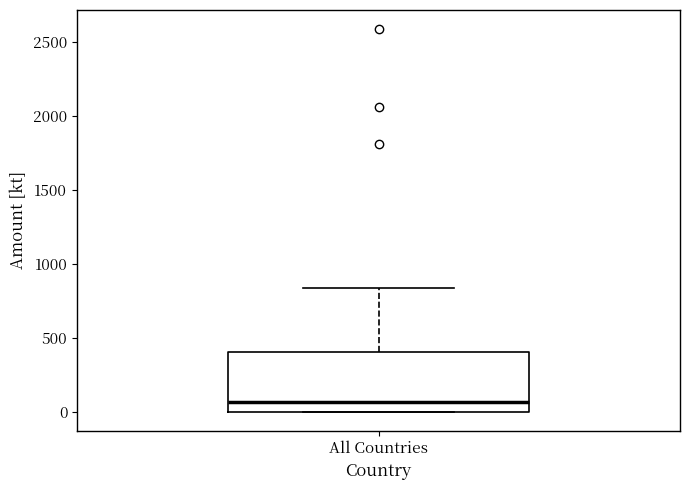

Read this box plot against the y-axis: the position of the median line, the range covered by the box, and the ends of both whiskers. The values are not printed on the chart, so give them approximately, as read against the axis.

median 50, box 0 to 400, whiskers 0 to 850